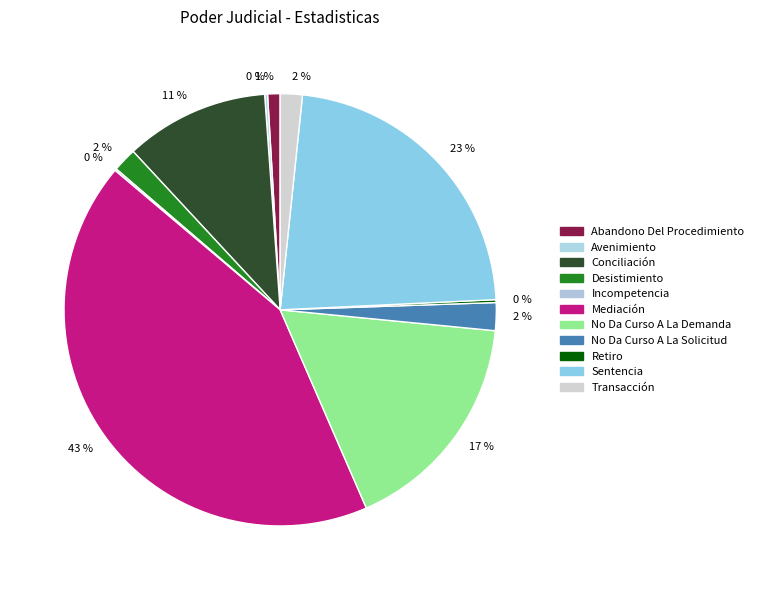

How many segments does this pie chart have?

11